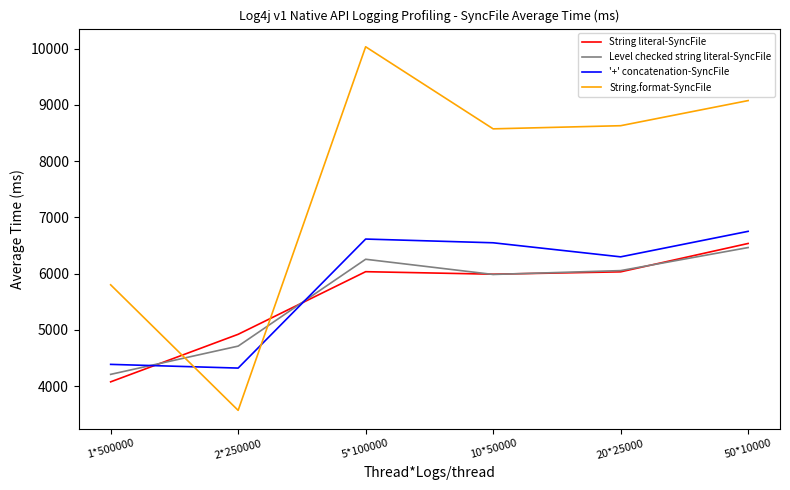

Does the chart have visible grid lines?

No